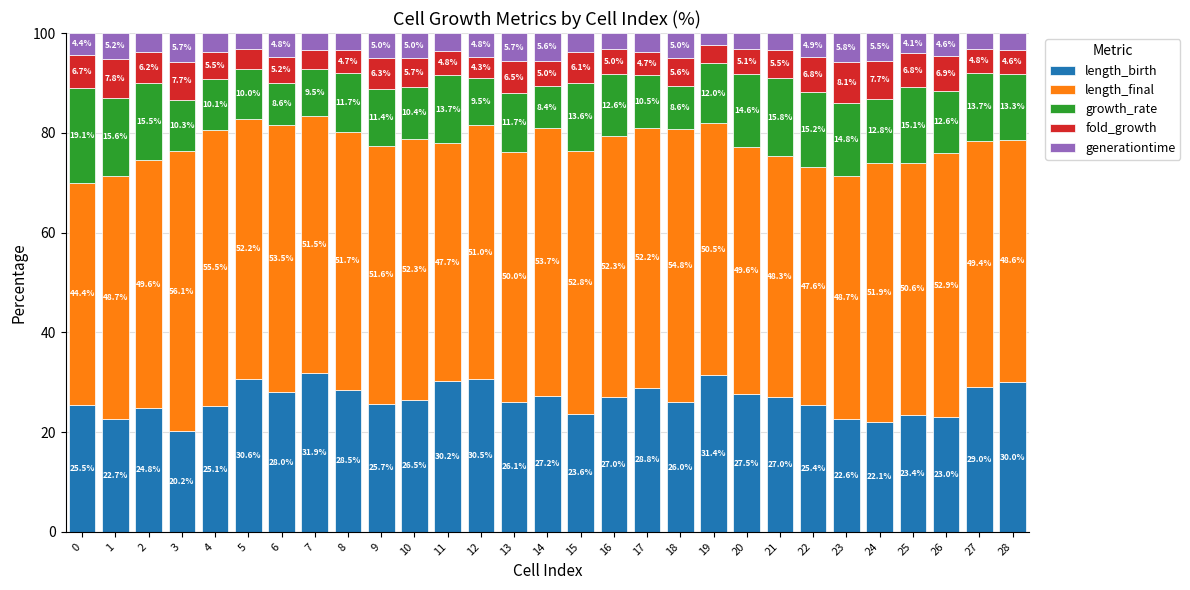

How many categories are shown in the chart?

29